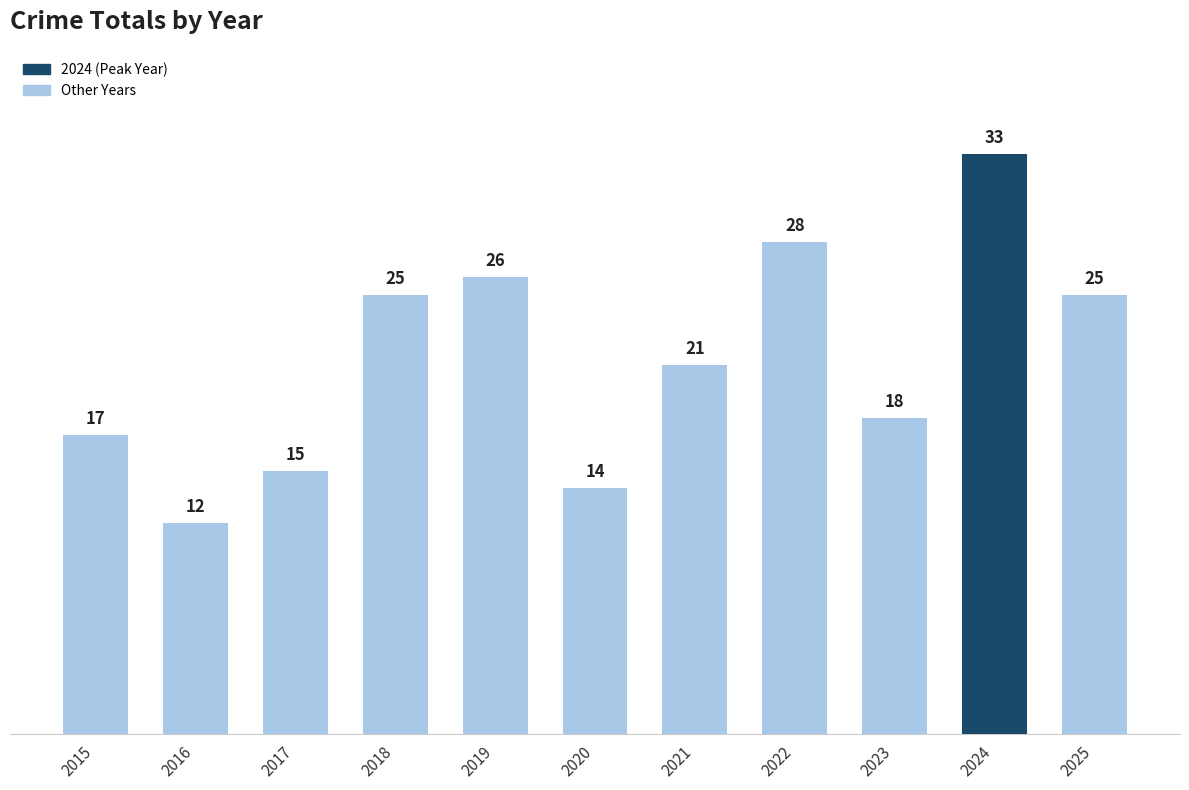

What is the ratio of the value at 2019 to the value at 2016?

2.2